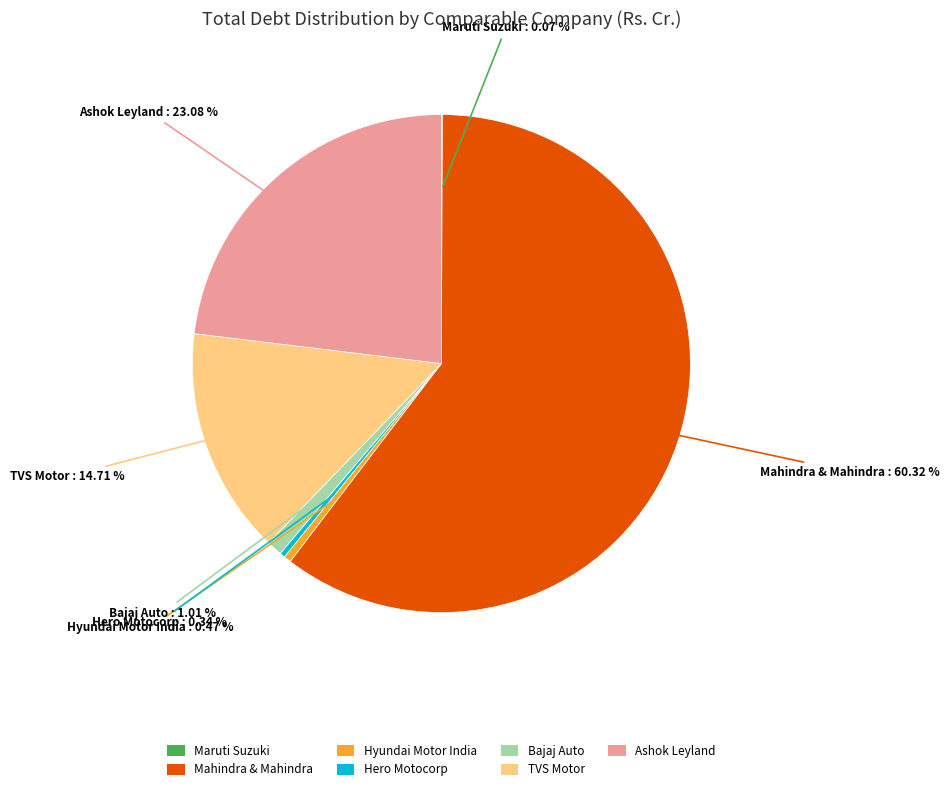

What is the largest slice in the pie chart?

Mahindra & Mahindra